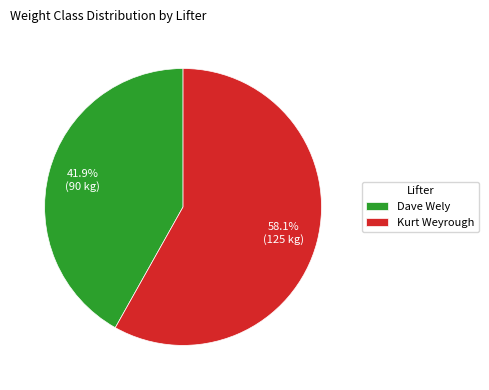

To the nearest percent, what percentage of the pie is Dave Wely?

42%